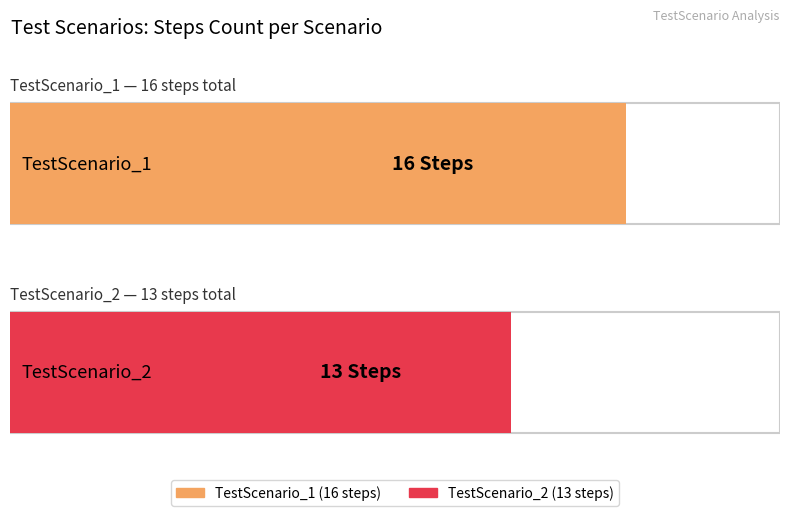

What is the greatest value displayed?

16